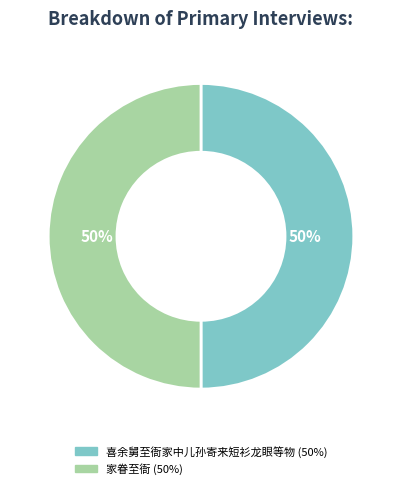

What is the ratio of the value at 喜余舅至衙家中儿孙寄来短衫龙眼等物 to the value at 家眷至衙?

1.0